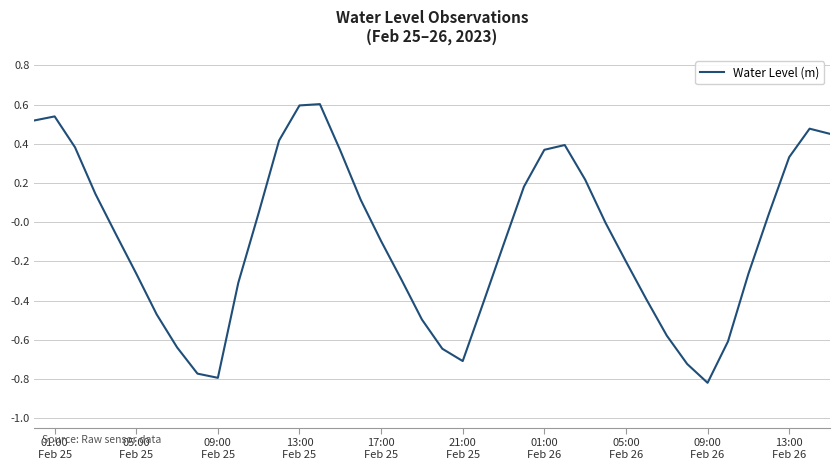

What is the maximum value shown in the chart?

0.6